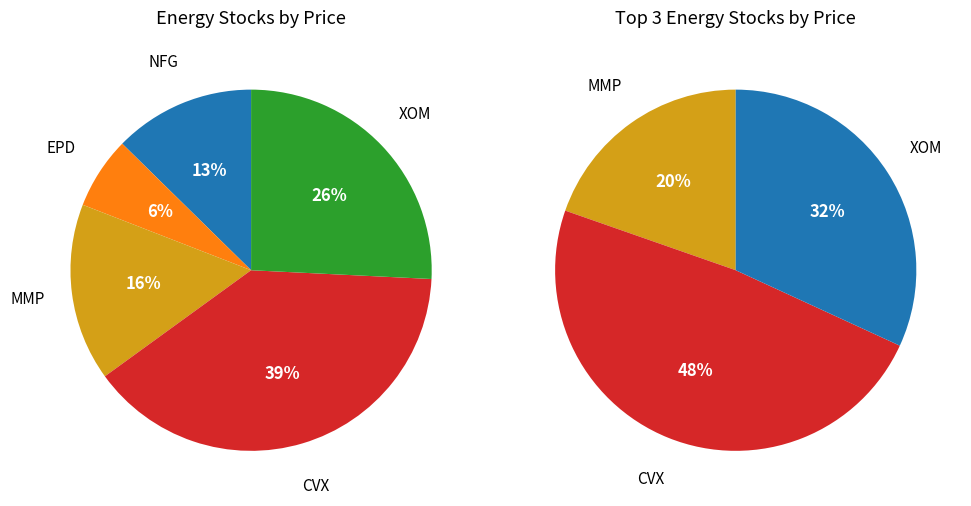

Approximately how many times larger is the value at MMP compared to NFG?

1.3